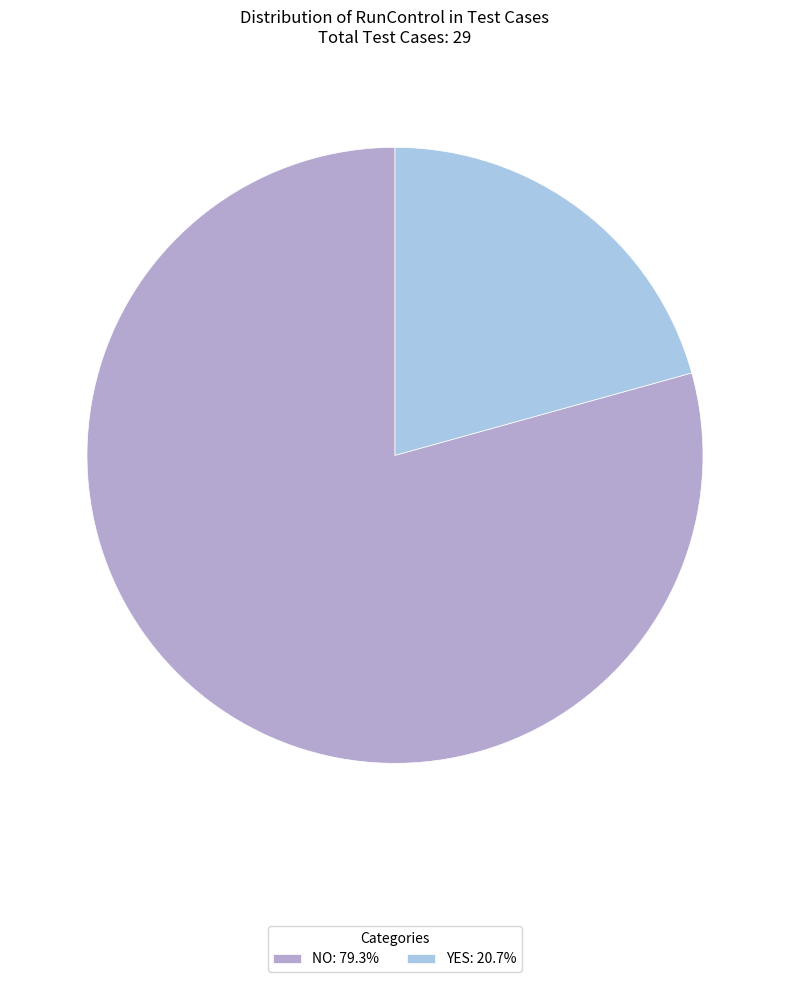

Which category accounts for the majority?

NO